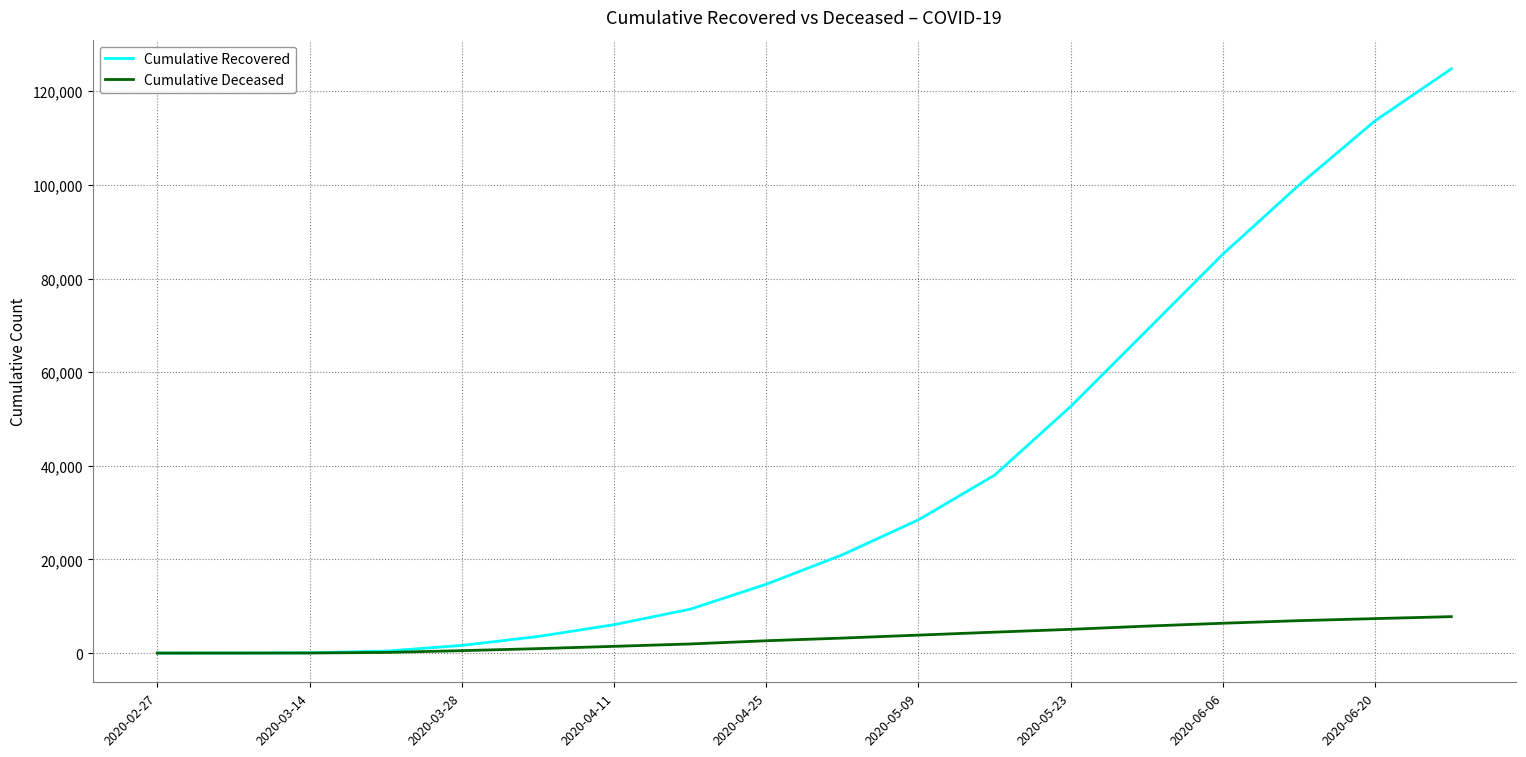

Which series has the largest total across all categories?

Cumulative Recovered